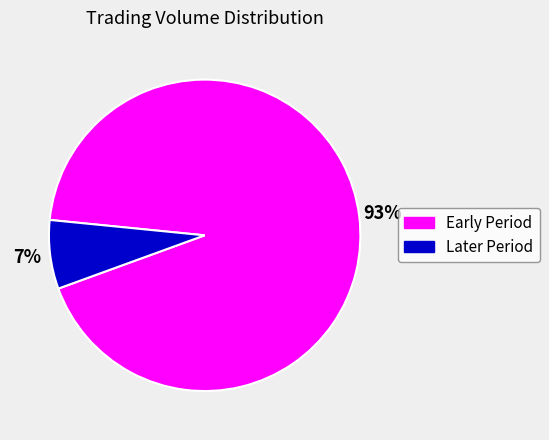

To the nearest percent, what is the difference between the largest and smallest slice percentages?

86%